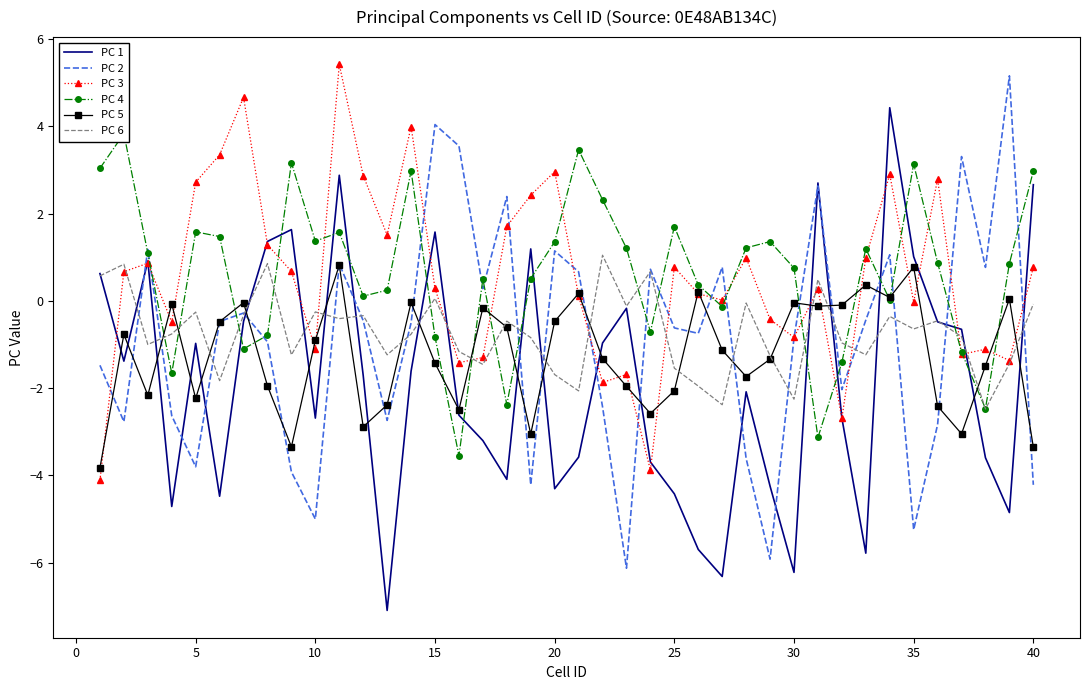

Is it true that PC 5 equals -2.2 at 5?

True